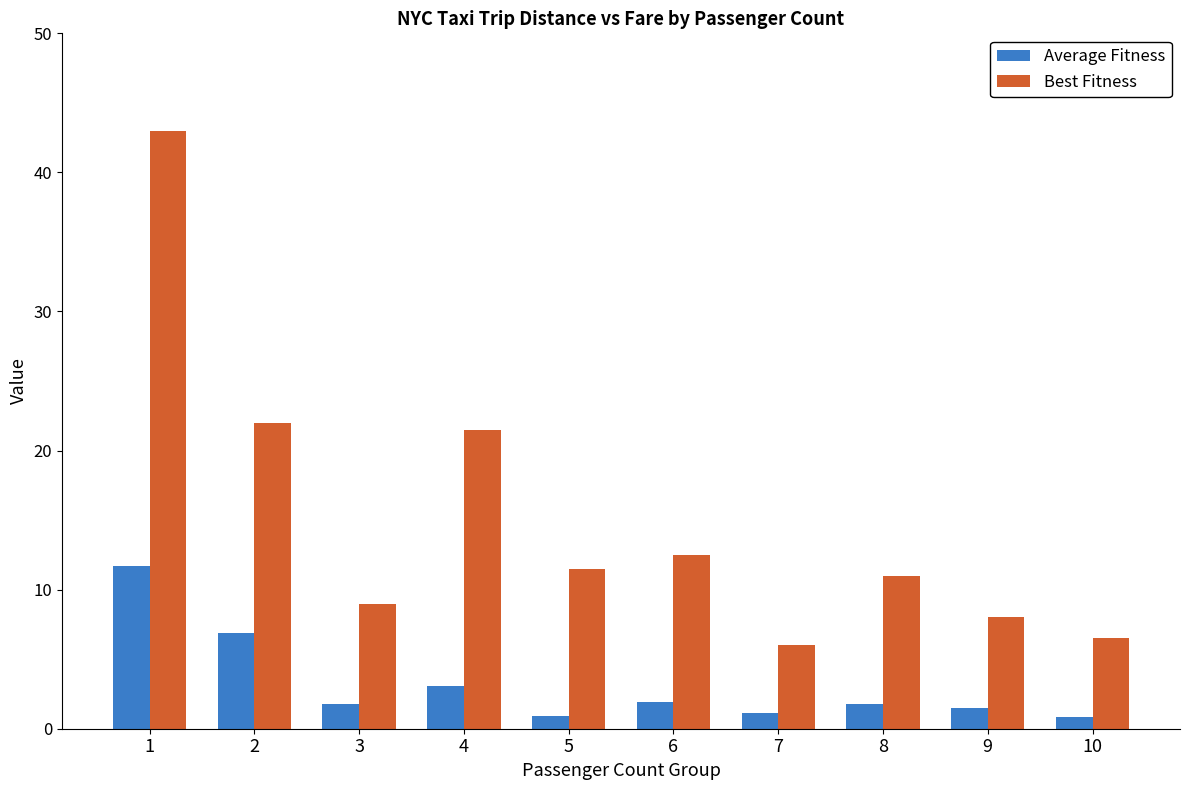

What is the difference between the maximum and minimum values in the Average Fitness series?

10.8